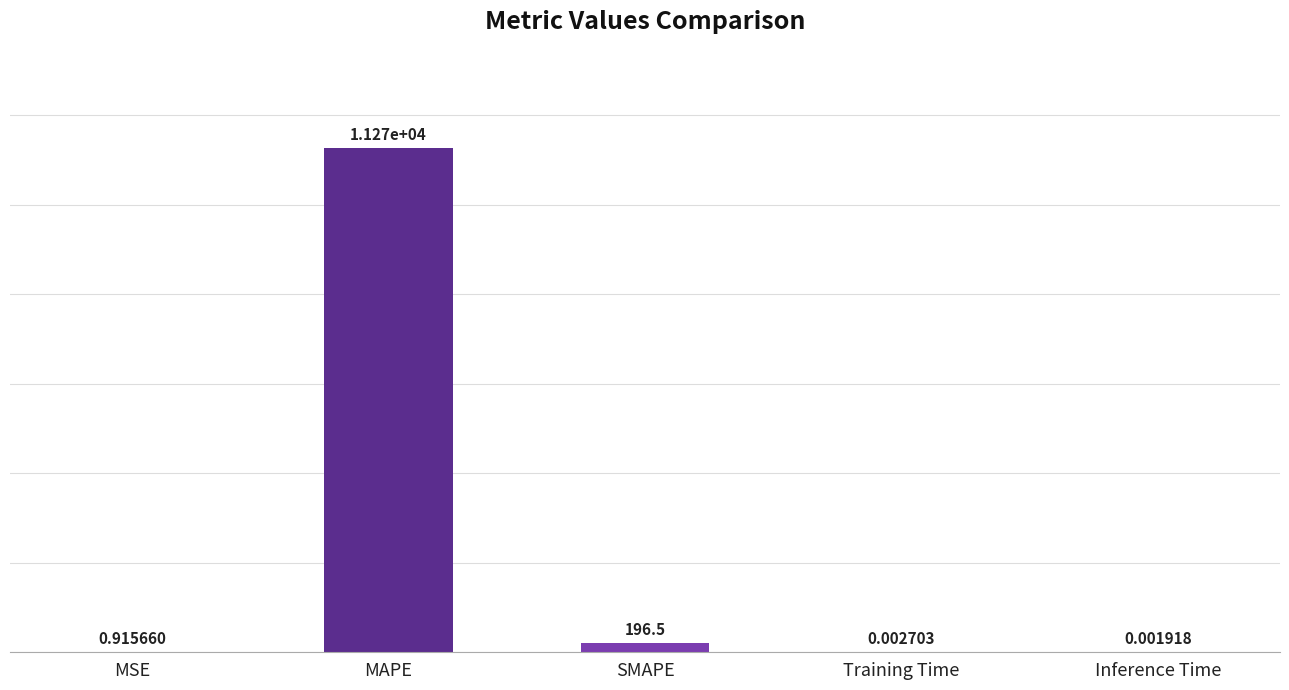

What is the sum of all values?

11468.2